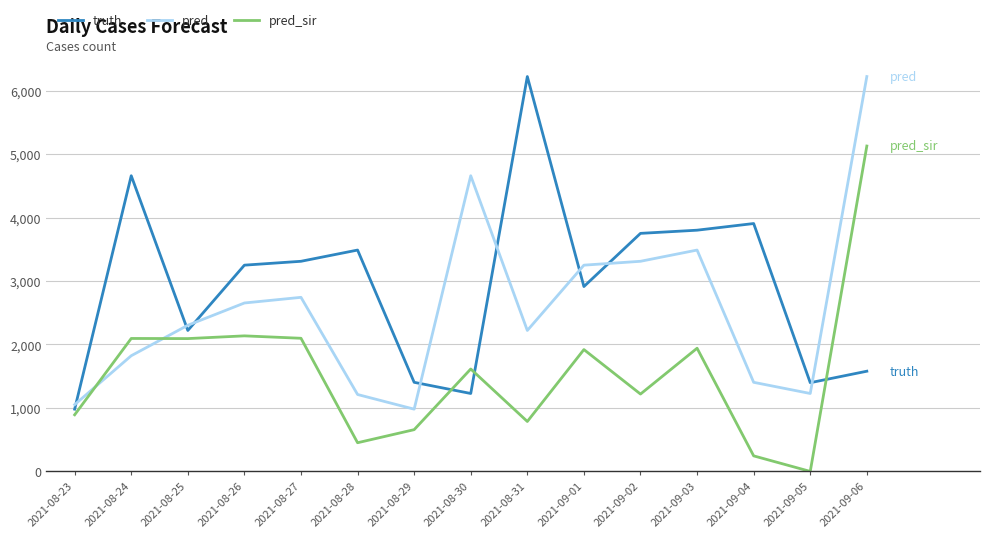

What is the average value of the truth series?

2940.8